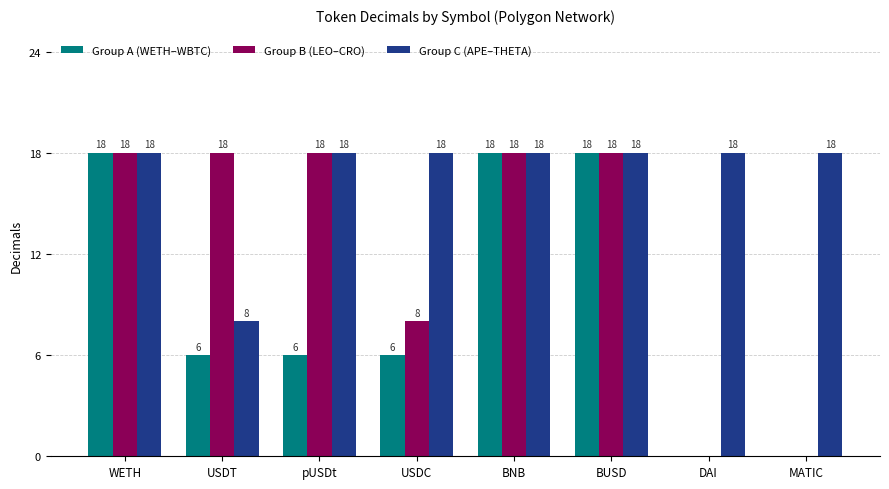

How many groups of bars are there?

8